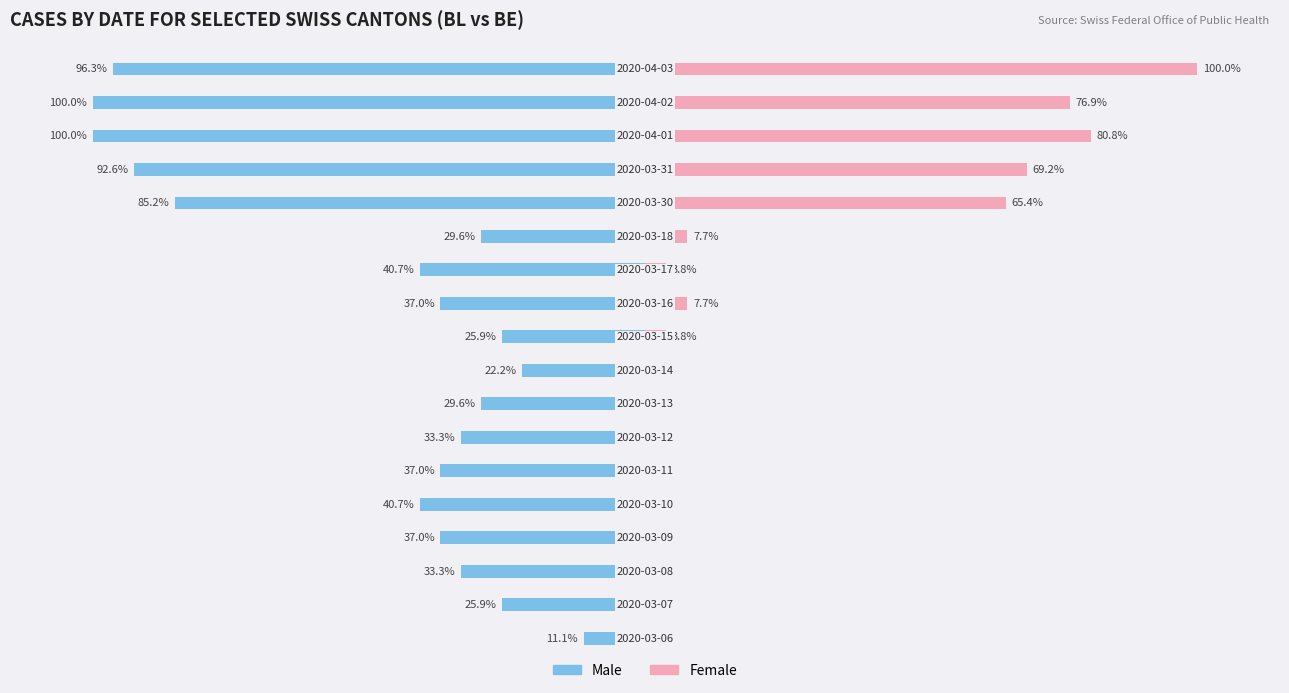

Which category has the lowest value across all series?

15